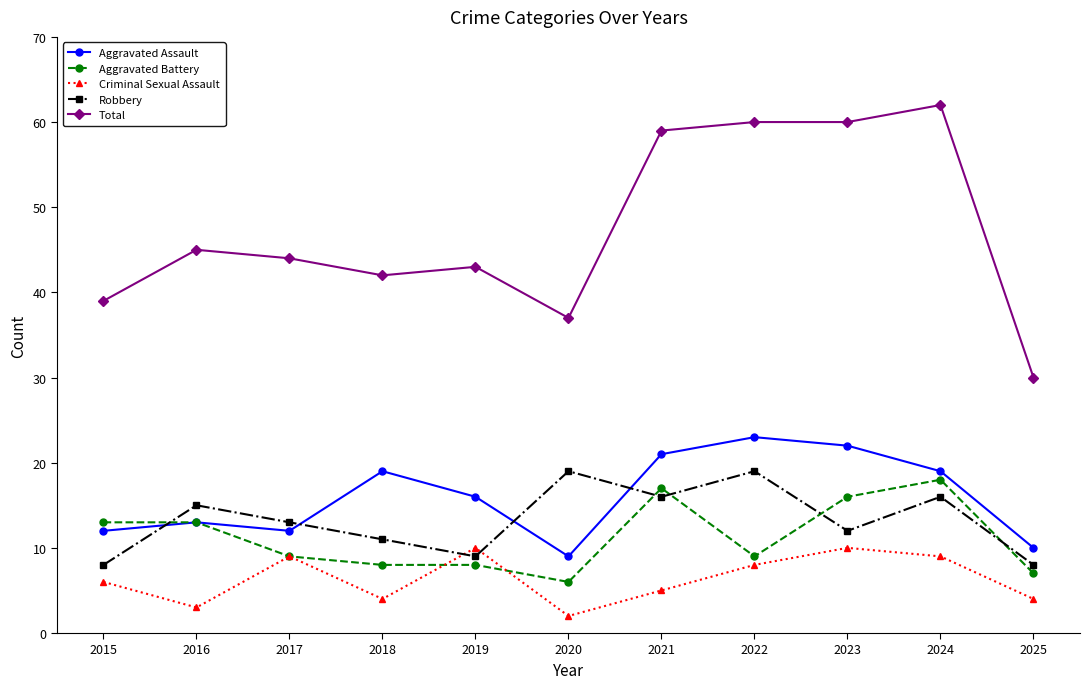

Is it true that Aggravated Battery equals 10 at 2020?

False